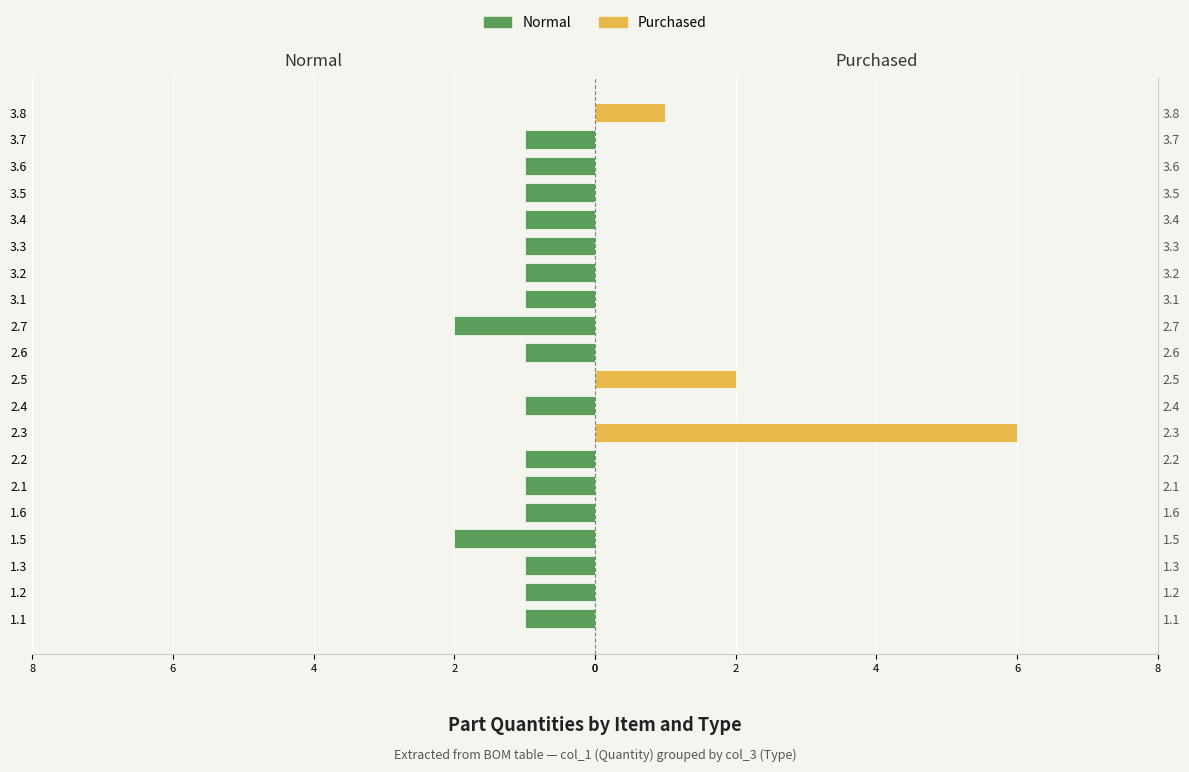

What are all the series names shown in the legend?

Normal, Purchased